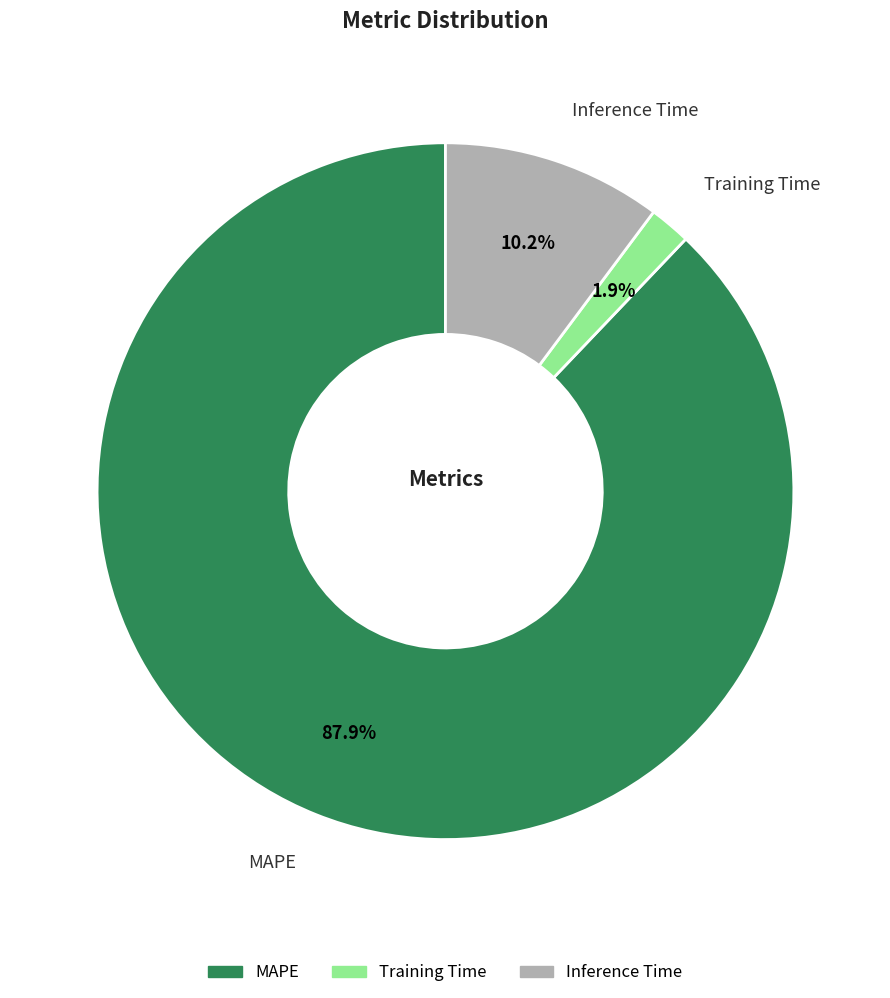

What percentage is the Training Time slice, to the nearest percent?

2%